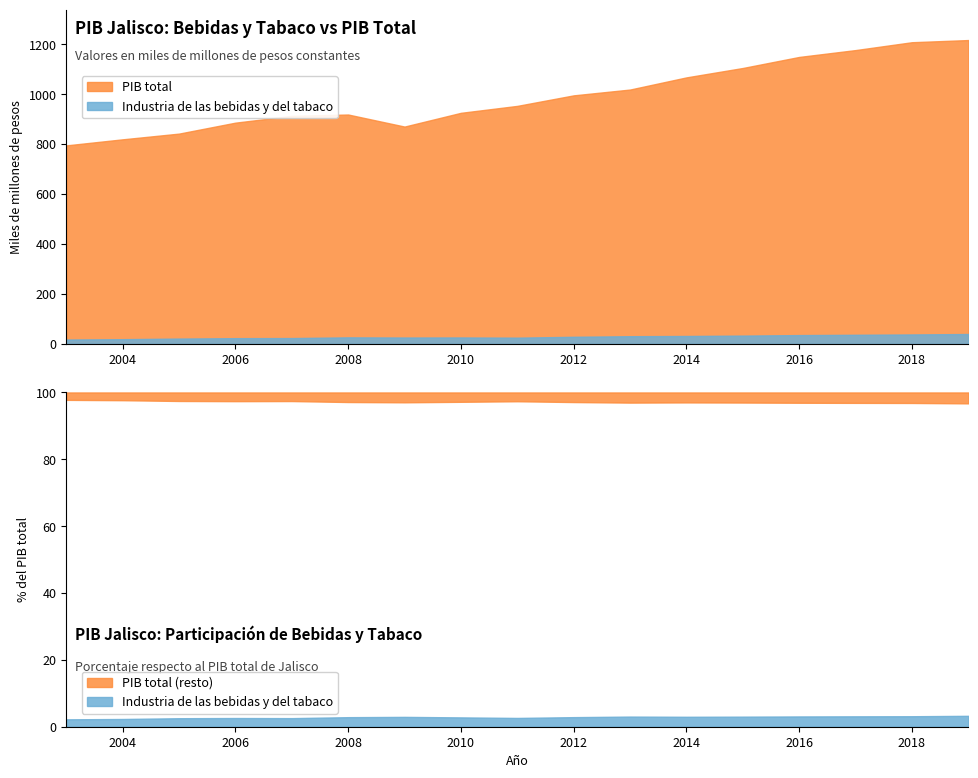

Which series changed the most between 2013 and 2018?

PIB total